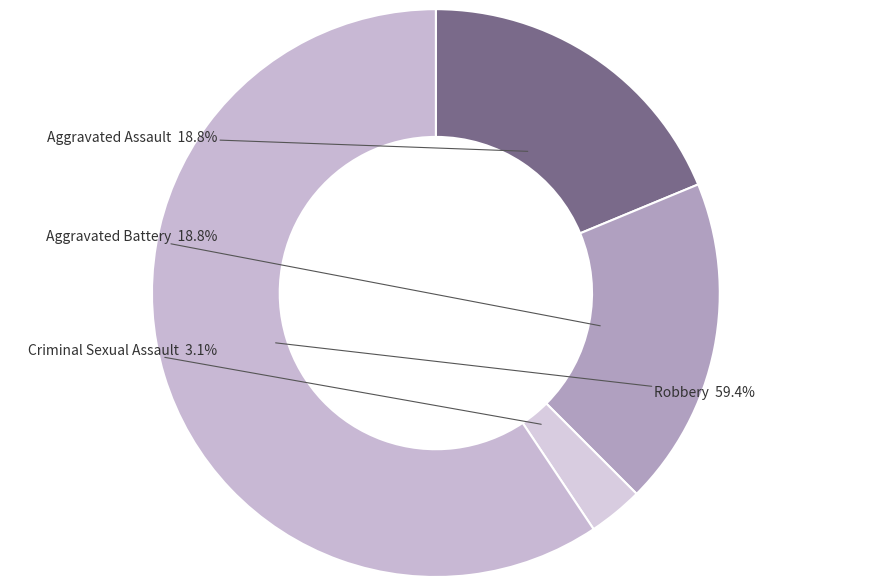

How many slices are in this pie chart?

4